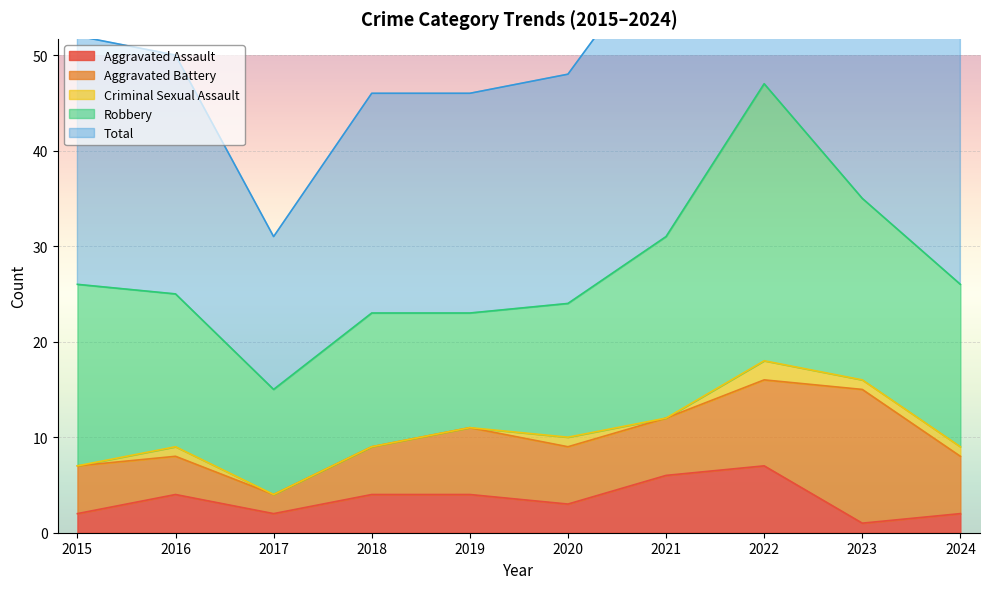

Which category has the lowest value across all series?

2015